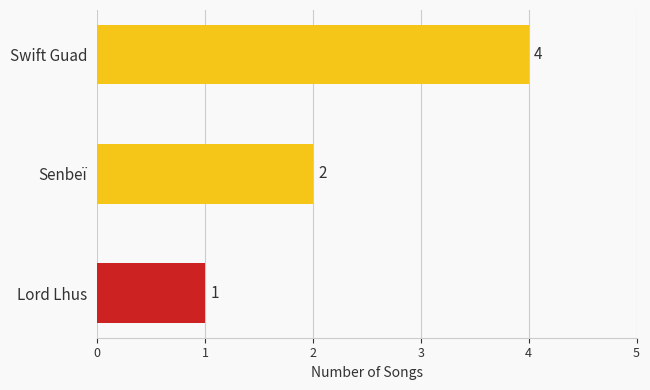

Rank the categories by value from highest to lowest.

Swift Guad, Senbeï, Lord Lhus